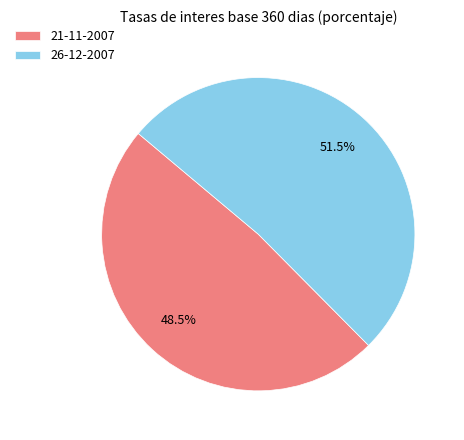

How much of the chart is everything except 21-11-2007?

51.5%